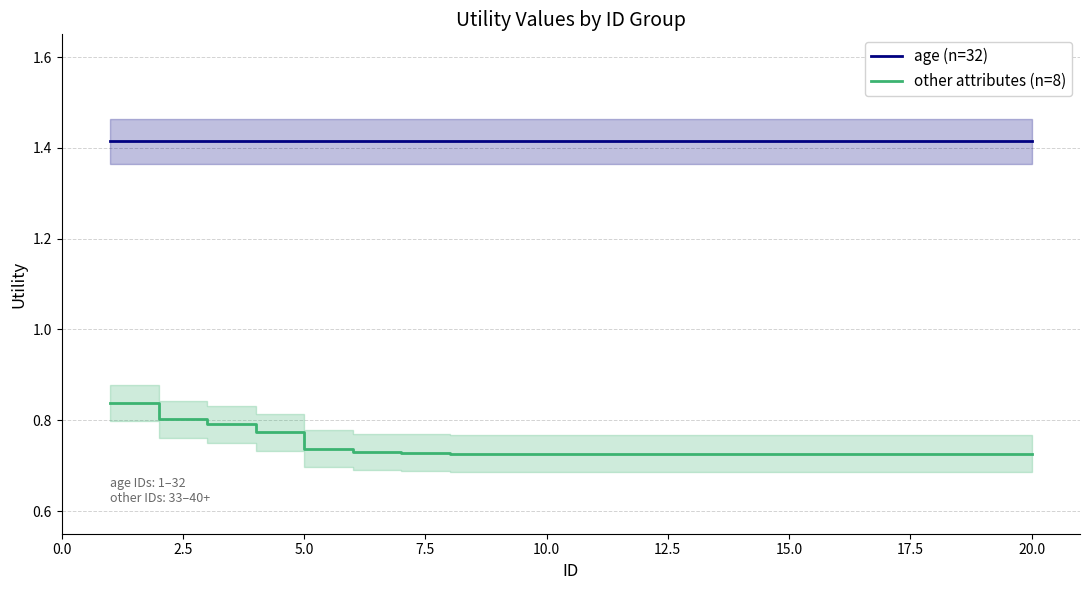

What is the sum of all age (n=32) values?

28.3